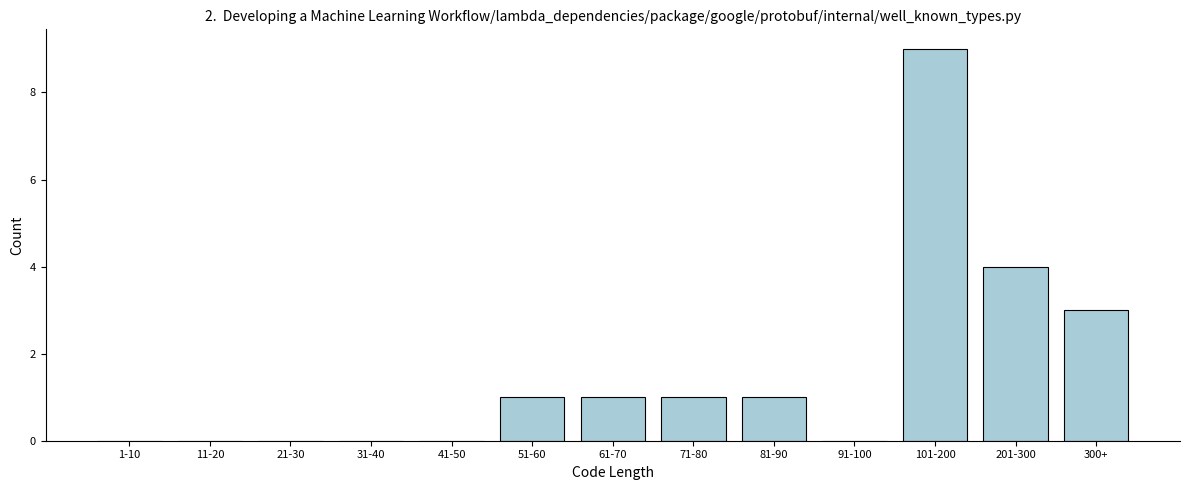

Reading left to right, transcribe all the data shown in this chart.

1-10=0	11-20=0	21-30=0	31-40=0	41-50=0	51-60=1	61-70=1	71-80=1	81-90=1	91-100=0	101-200=9	201-300=4	300+=3